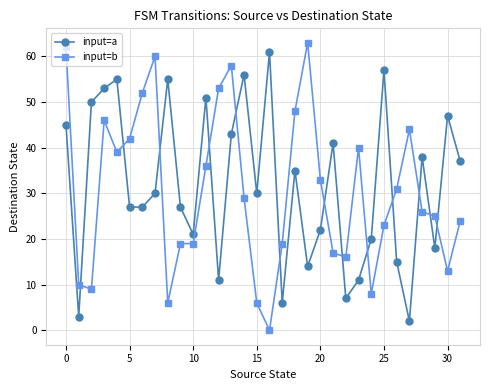

What is the difference between the maximum and minimum values in the input=b series?

63